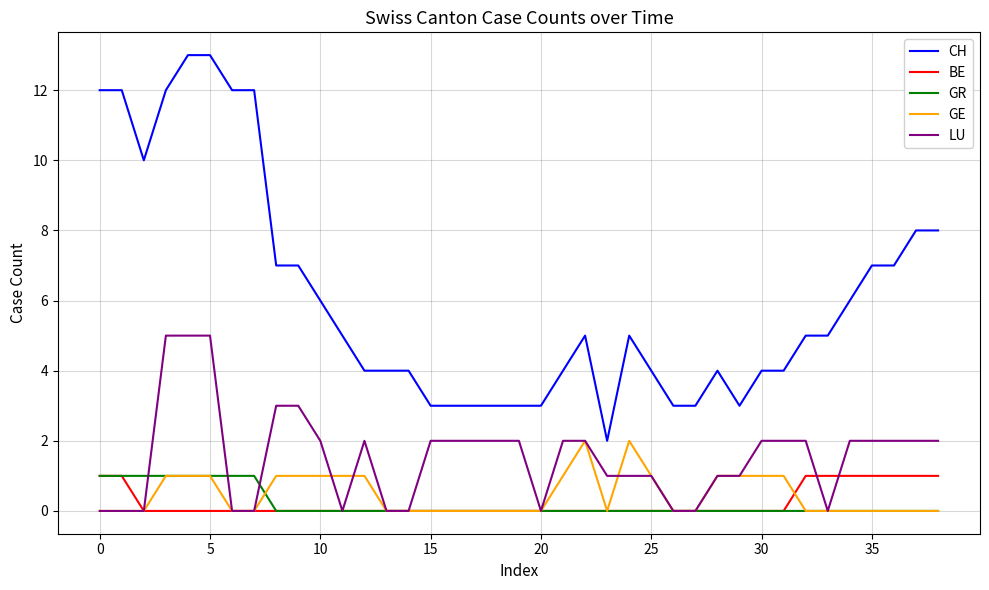

True or false: CH has more than 1 points higher than both neighbors.

True